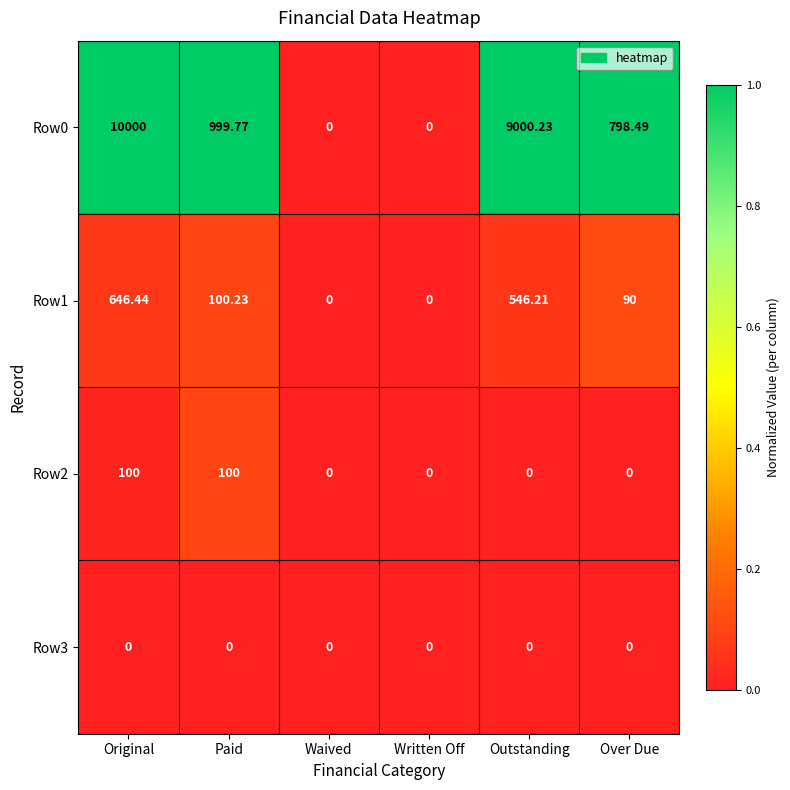

Is the value of Row0 at Over Due greater than the value of Row1 at Original?

Yes